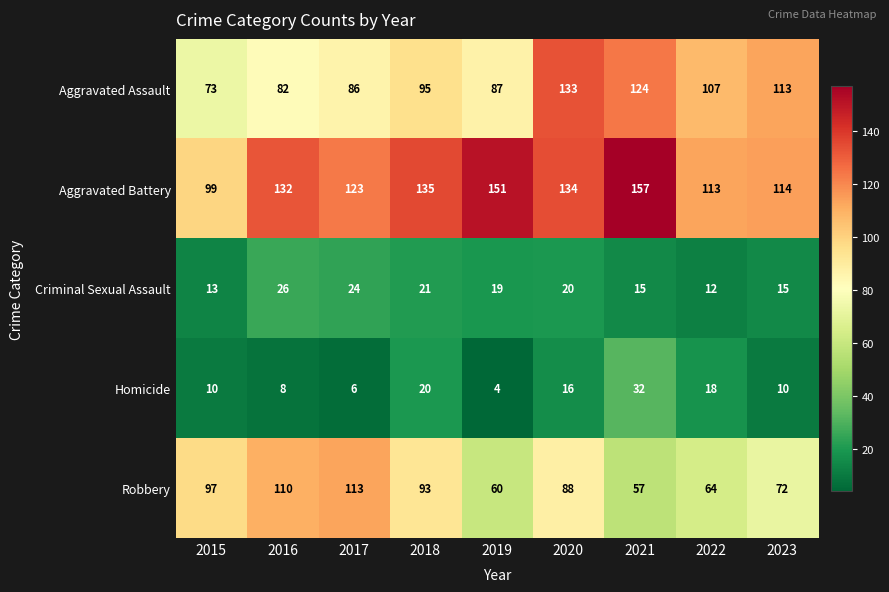

The Criminal Sexual Assault series shows 26 at 2019. True or false?

False